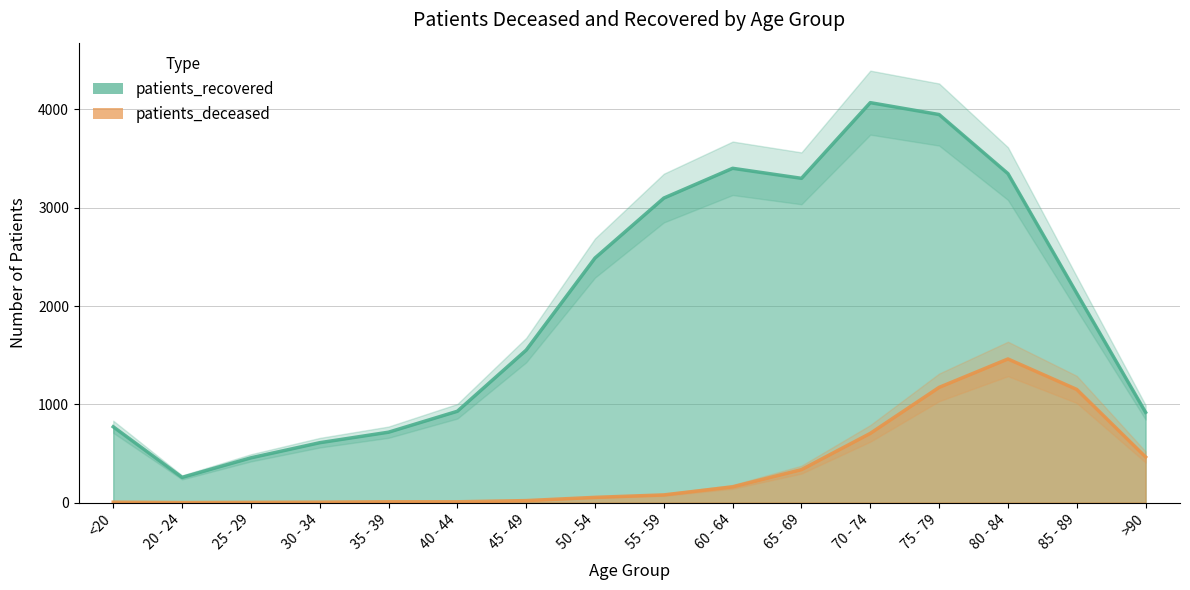

Does the chart have visible grid lines?

Yes